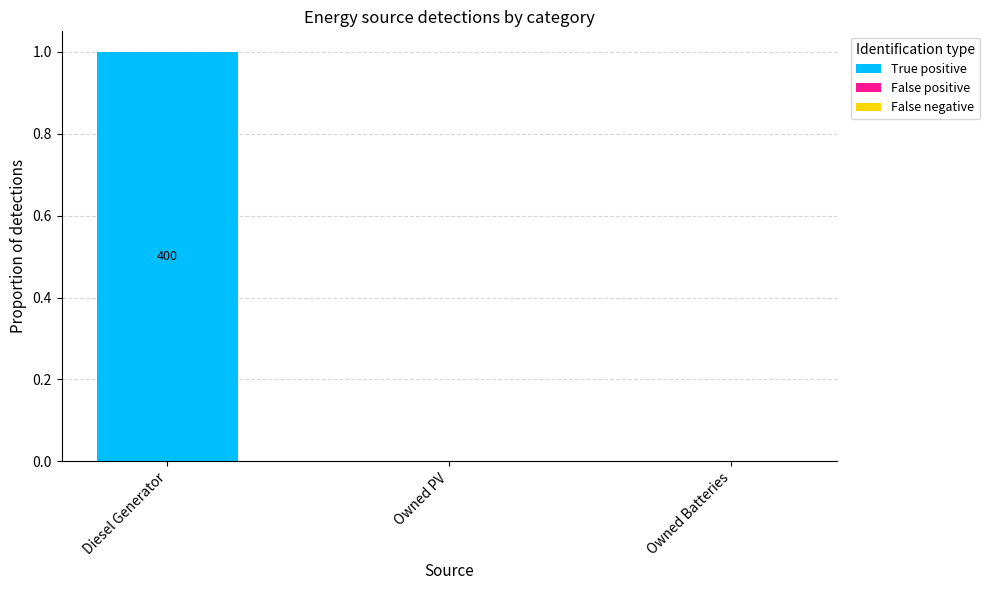

Which label corresponds to the largest value in the chart?

Diesel Generator